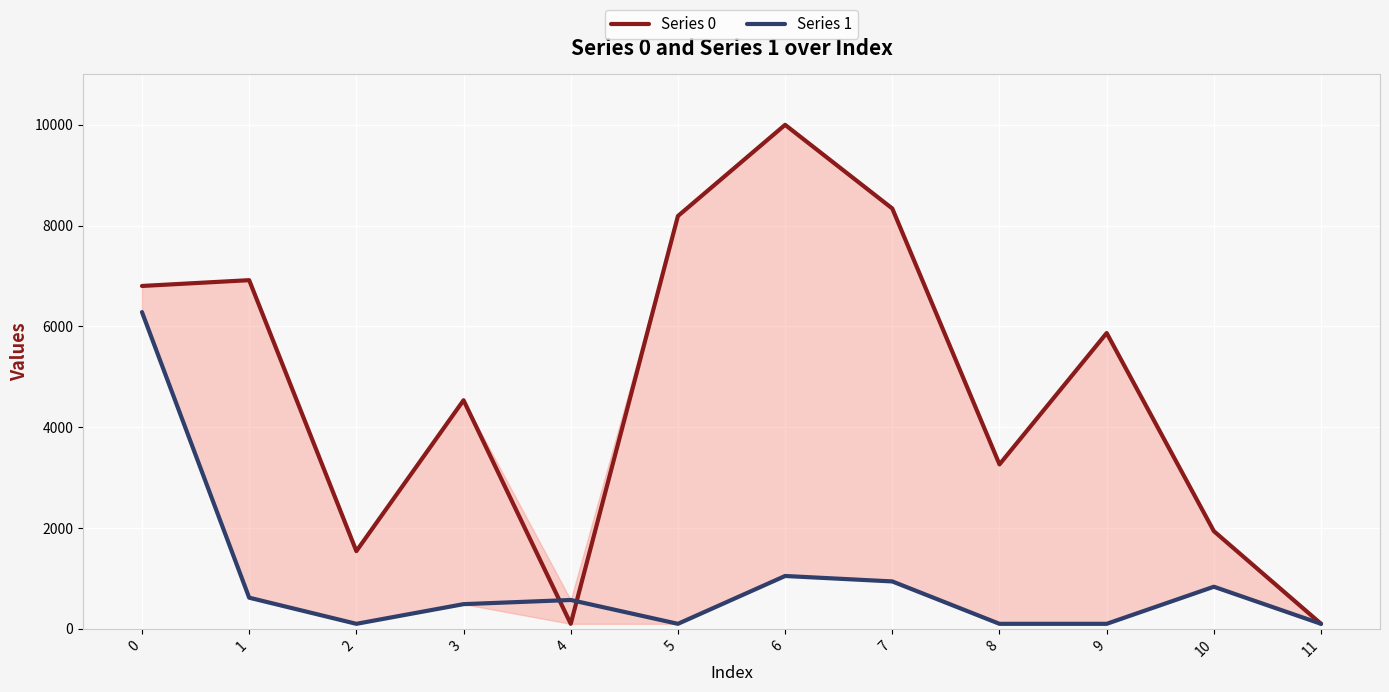

Between 9 and 10, which is larger?

9